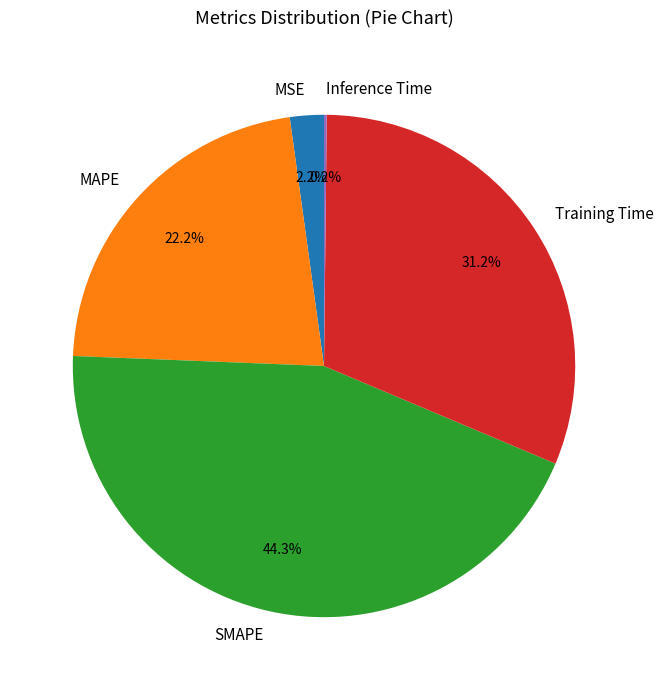

To the nearest percent, what is the average slice percentage?

20%